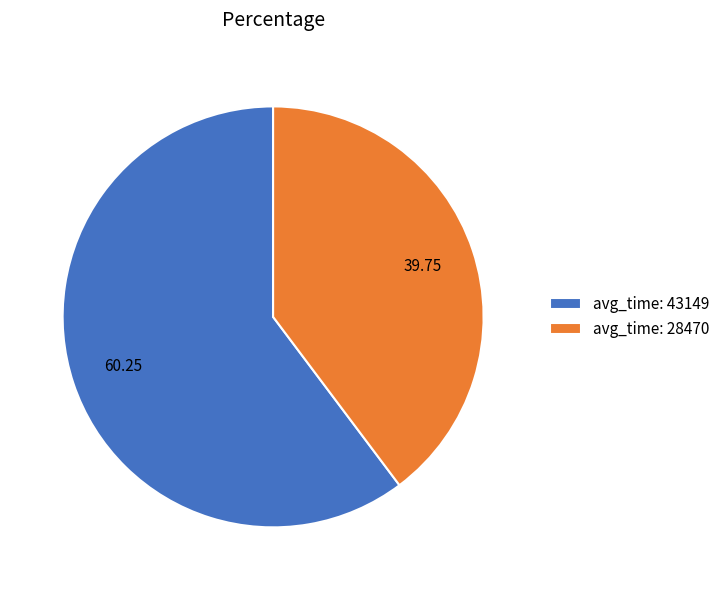

What is the ratio of the value at avg_time: 28470 to the value at avg_time: 43149?

0.7